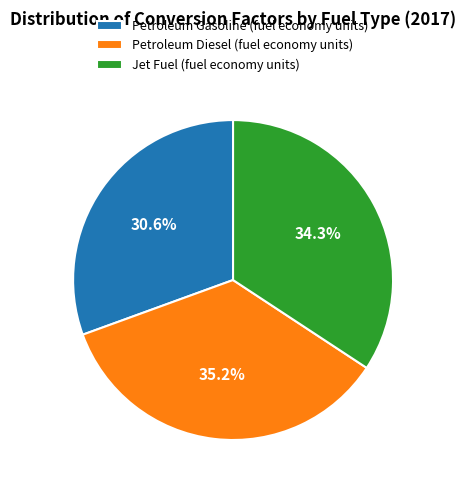

What is the ratio of the value at Petroleum Gasoline (fuel economy units) to the value at Petroleum Diesel (fuel economy units)?

0.9